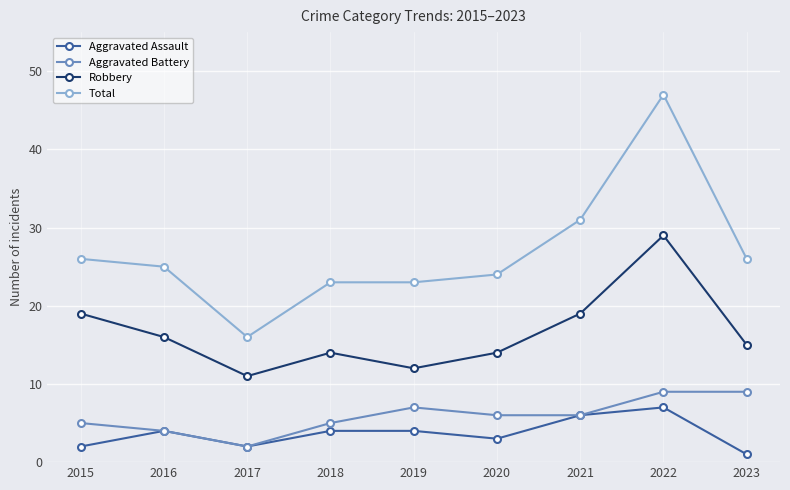

Reading left to right, what are all the values shown in this chart?

Aggravated Assault: 2	4	2	4	4	3	6	7	1
Aggravated Battery: 5	4	2	5	7	6	6	9	9
Robbery: 19	16	11	14	12	14	19	29	15
Total: 26	25	16	23	23	24	31	47	26